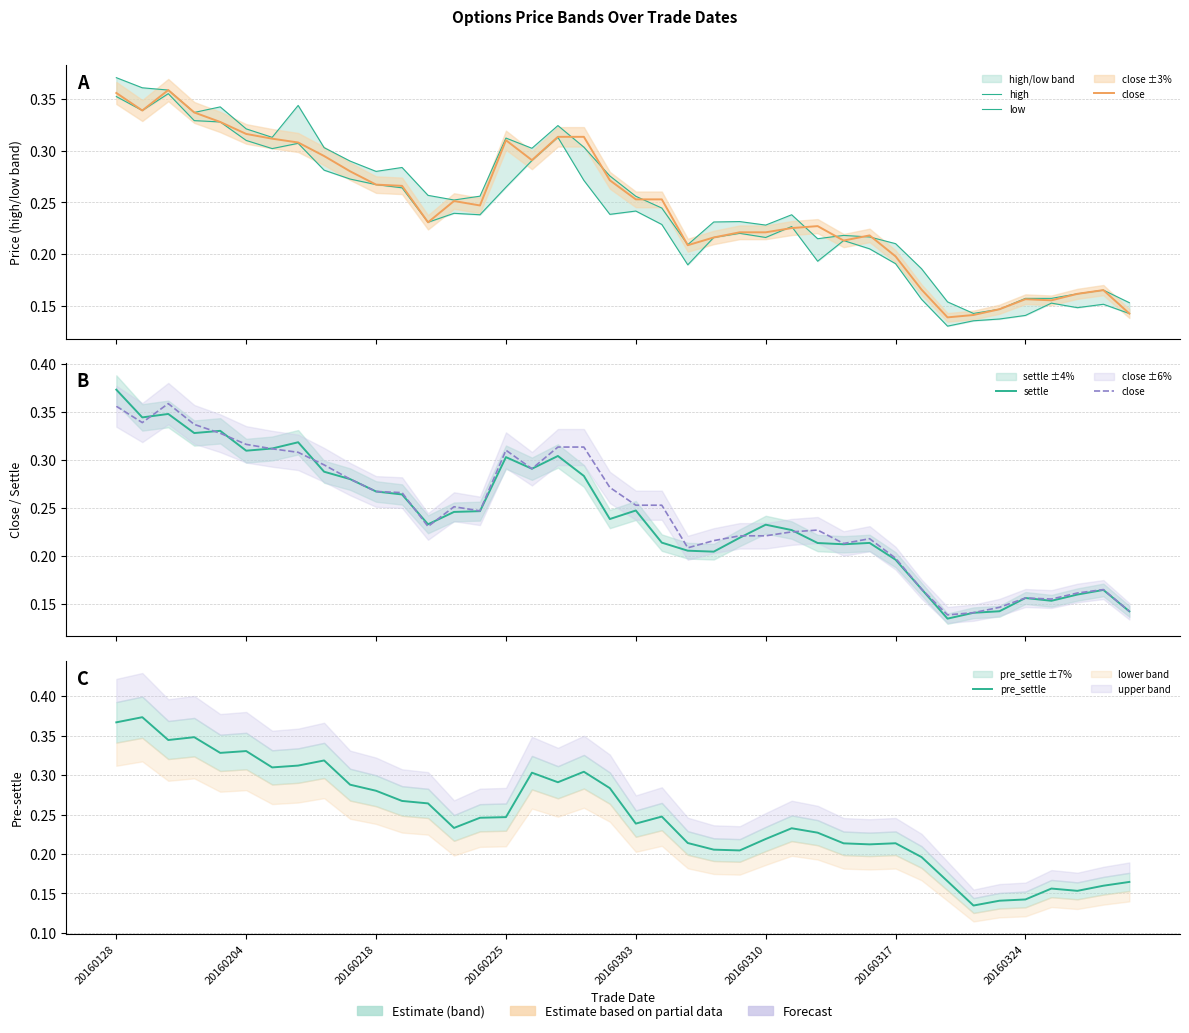

The value of close at 20160303 is 0.1. True or false?

False